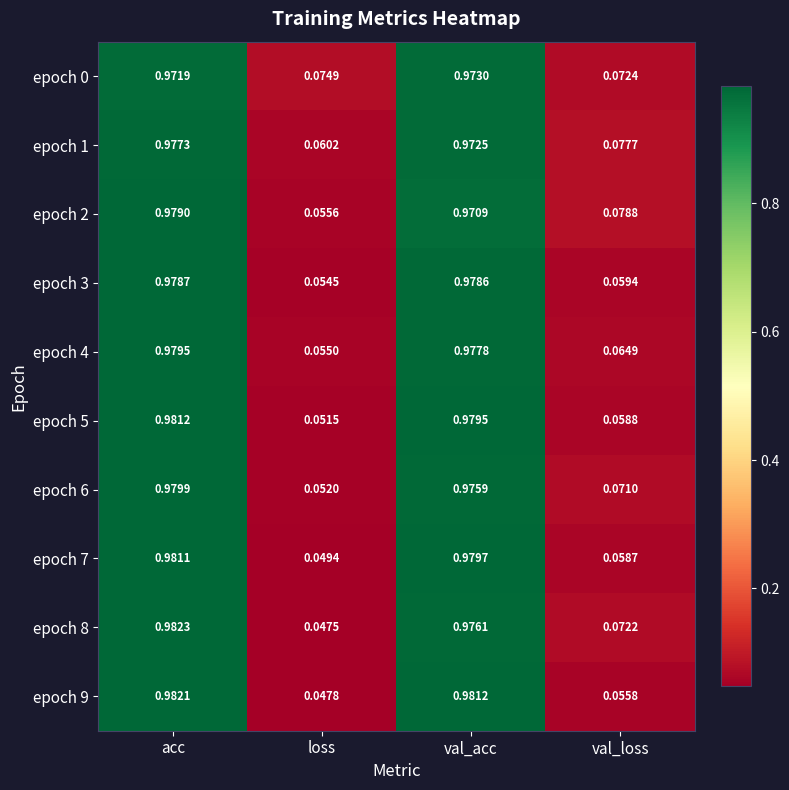

At which label is epoch 9 closest to 0?

loss